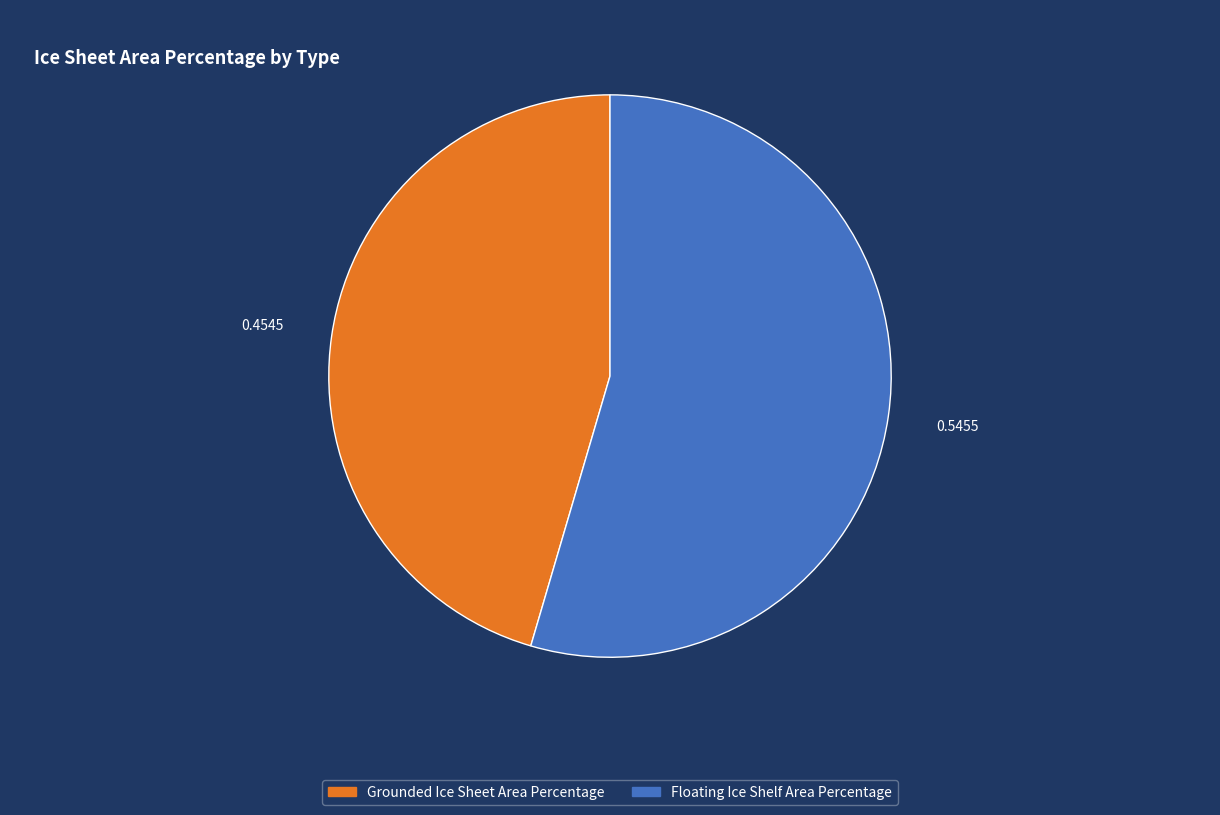

Rank the categories by value from lowest to highest.

Grounded Ice Sheet Area Percentage, Floating Ice Shelf Area Percentage